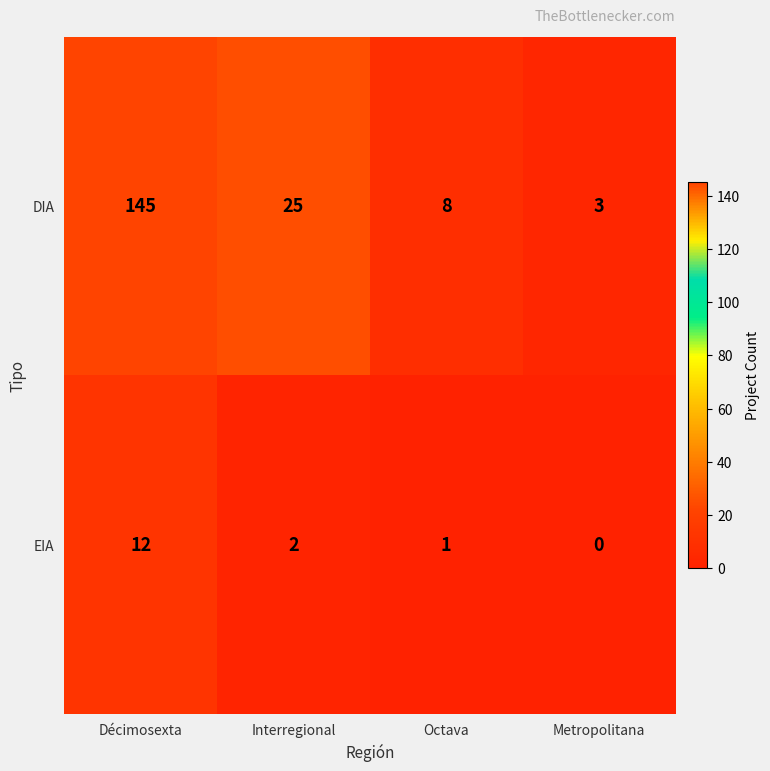

What is the sum of all DIA values?

181